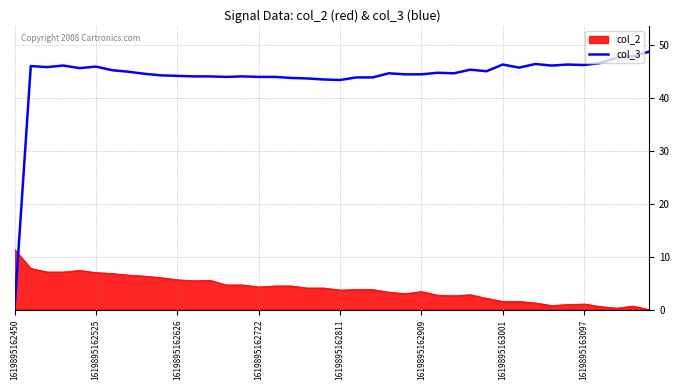

Which series has the largest range (max minus min)?

col_3